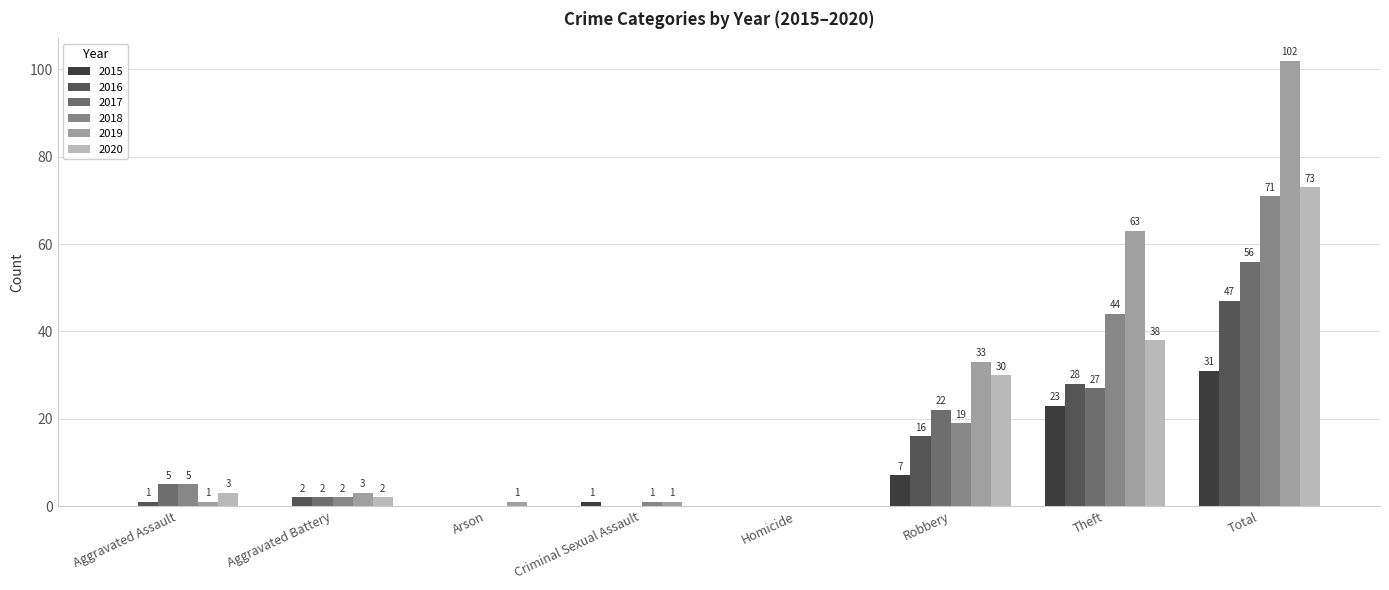

Is it true that 2017 equals 22 at Robbery?

True